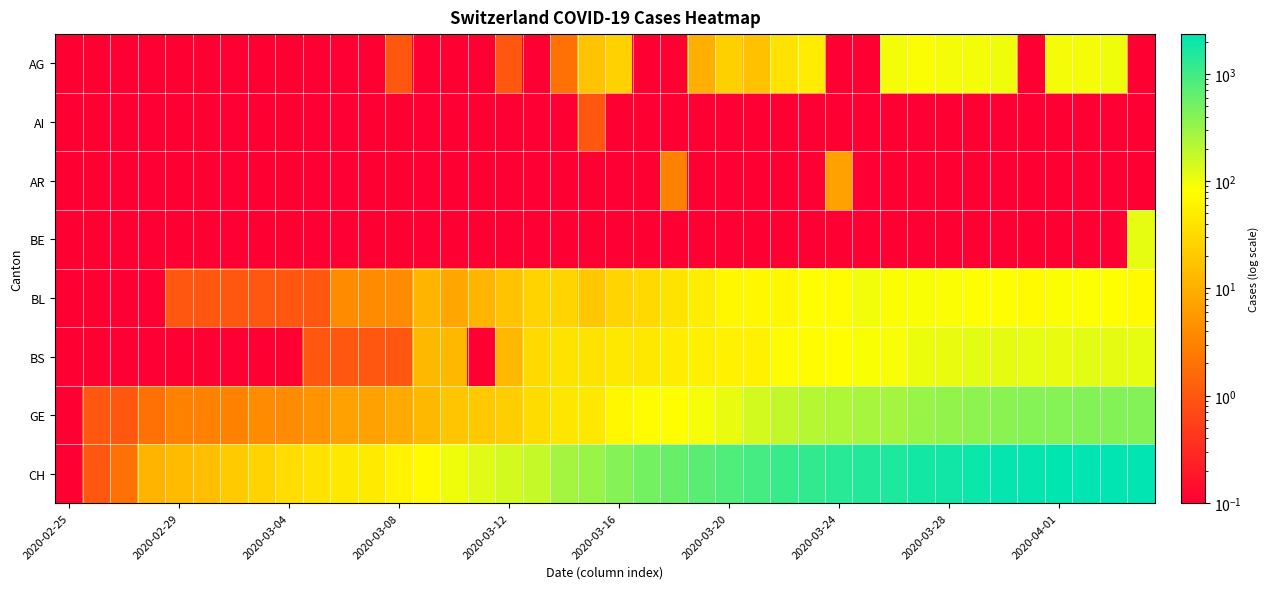

Which category has the lowest value across all series?

2020-02-25